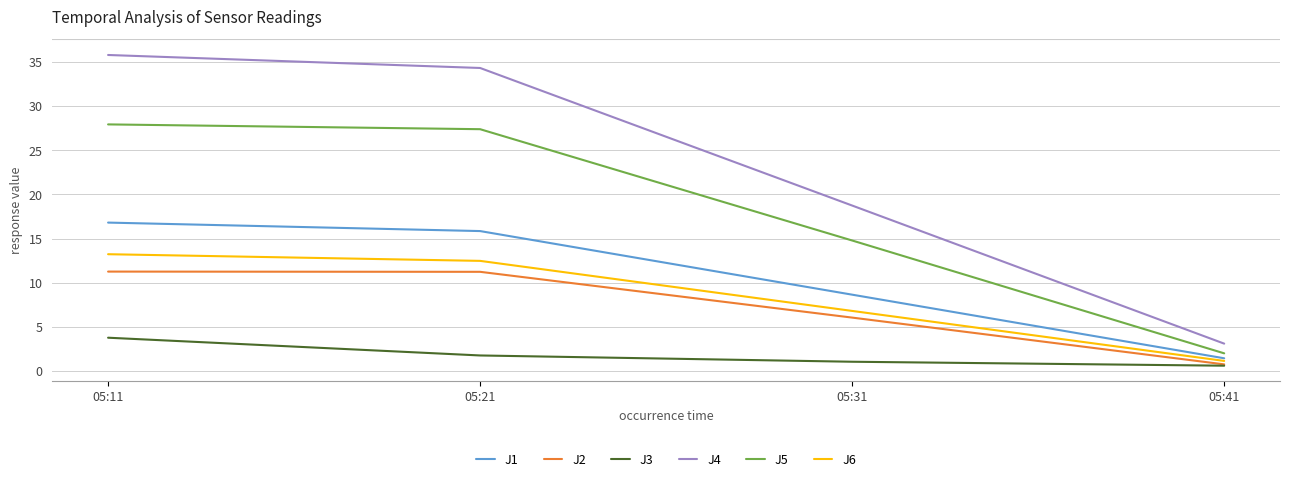

What is the average value of the J5 series?

18.0